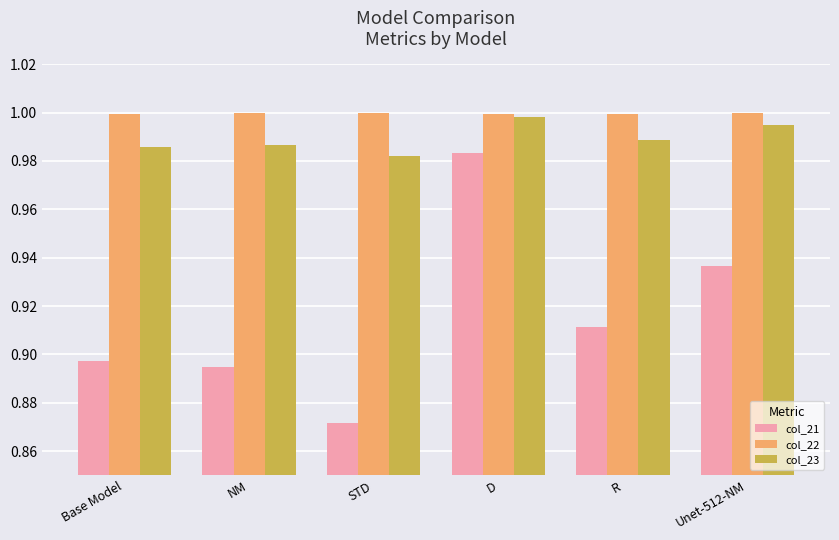

At which label does col_21 reach its peak?

D